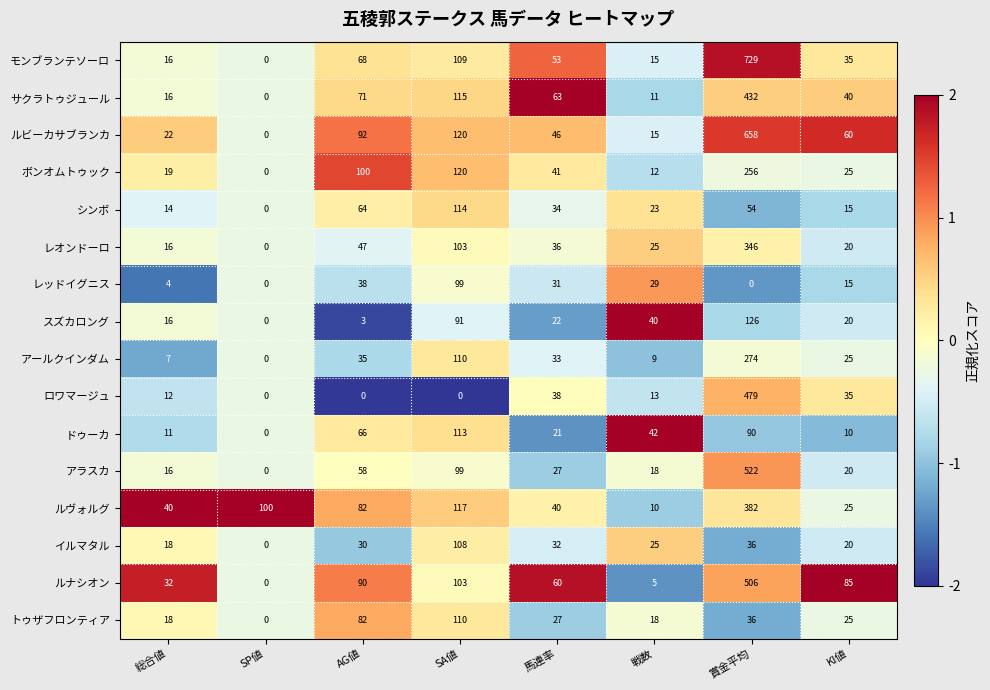

Which series has the largest range (max minus min)?

モンブランテソーロ